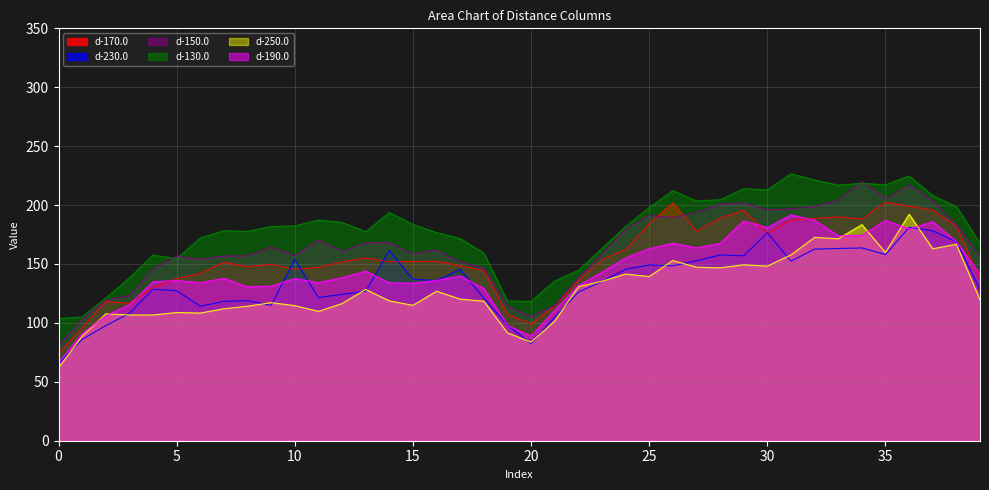

Reading right to left, list all the values displayed in this chart.

d-170.0: 137.0	182.2	195.6	199.1	202.3	188.1	190.0	188.8	187.1	176.1	195.6	188.8	177.8	201.9	184.1	162.2	153.8	135.7	114.4	99.0	107.3	144.2	148.5	152.3	152.2	151.8	155.1	151.9	147.0	145.5	149.5	147.7	151.4	141.9	137.6	129.9	116.6	118.0	96.1	73.9
d-230.0: 128.3	168.9	178.2	181.1	158.0	163.7	163.1	162.6	152.4	176.6	156.9	157.7	152.8	148.4	149.2	145.4	135.2	126.1	104.7	82.4	98.1	120.9	145.4	136.0	137.0	161.5	126.8	124.2	121.5	154.0	115.0	118.9	118.3	114.1	127.4	128.6	108.1	97.7	86.0	65.5
d-150.0: 156.2	182.9	203.6	216.8	205.6	219.9	204.0	198.8	196.8	196.0	201.8	200.6	193.7	189.3	191.2	179.4	158.5	138.2	114.8	105.2	114.1	146.5	151.8	161.8	158.5	168.1	168.1	160.8	170.1	157.1	164.2	156.9	156.7	154.0	156.7	146.1	123.0	119.2	103.1	80.5
d-130.0: 167.6	198.8	208.0	224.7	217.3	218.4	216.9	221.2	226.6	212.9	213.9	204.5	203.5	212.2	197.9	181.9	163.2	144.5	135.6	118.3	118.5	159.3	171.6	176.6	183.6	193.7	177.4	185.3	187.3	182.3	181.8	177.7	178.2	172.0	154.4	157.7	138.2	121.1	105.0	103.7
d-250.0: 119.6	166.8	162.9	192.2	159.8	183.4	171.4	172.6	157.7	148.2	149.3	146.7	147.3	152.9	139.3	141.5	135.3	130.7	101.5	83.7	91.6	118.4	120.2	126.9	114.9	118.7	128.4	116.4	109.8	114.6	117.2	114.2	112.0	108.3	108.8	106.7	106.7	107.7	88.7	61.8
d-190.0: 141.2	168.9	185.9	179.8	187.0	174.3	174.0	187.1	191.6	180.9	186.6	167.5	163.7	167.7	163.0	155.1	142.9	131.7	110.7	88.8	97.8	129.2	139.8	136.0	133.8	134.0	143.9	138.3	134.2	137.7	131.2	130.7	137.8	134.2	136.0	135.0	115.4	106.0	91.0	66.1